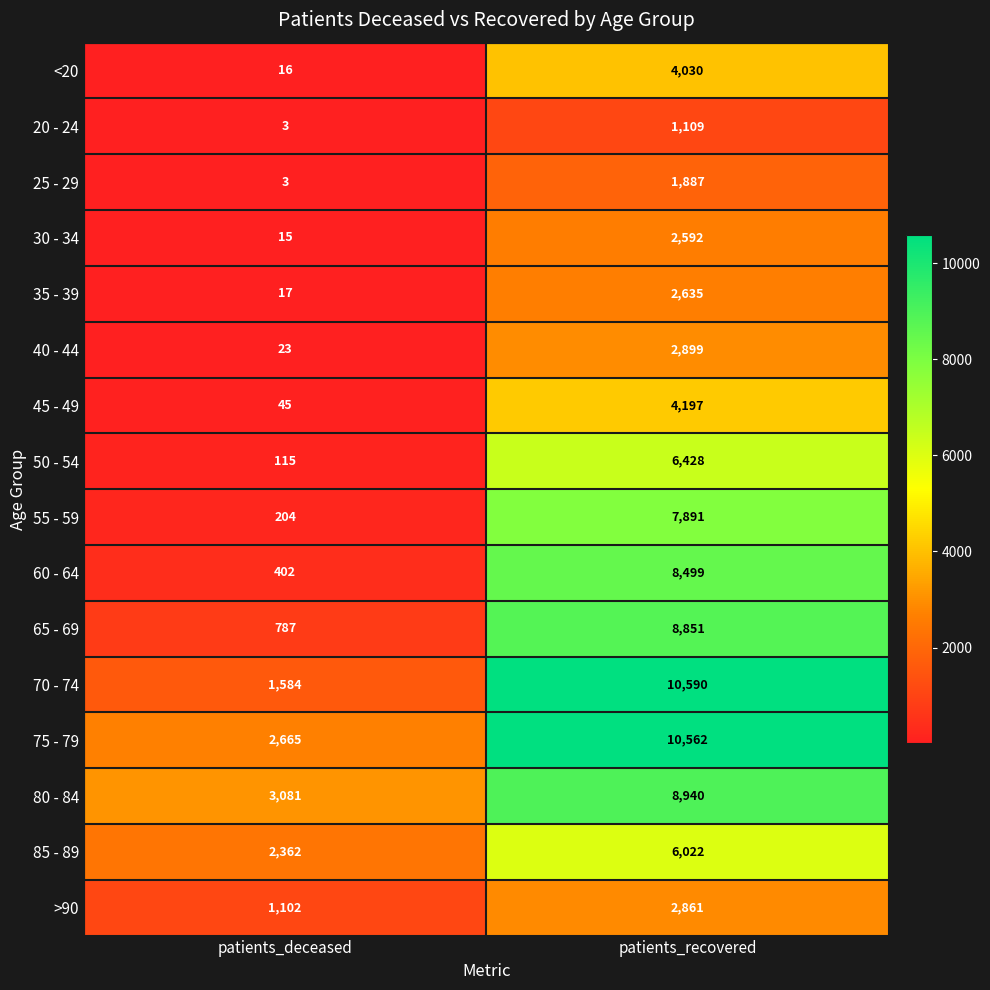

What is the approximate value of 45 - 49 at patients_recovered, to the nearest 10?

4200